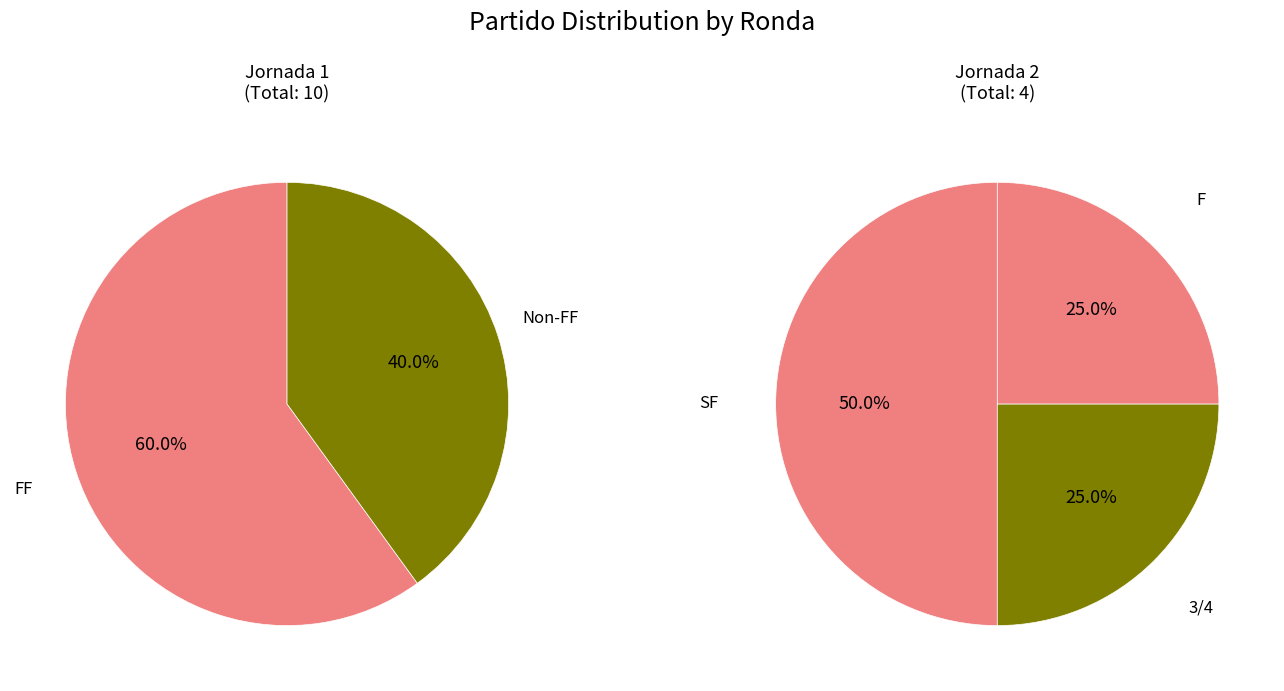

Do FF and SF together represent more than half of the pie?

Yes